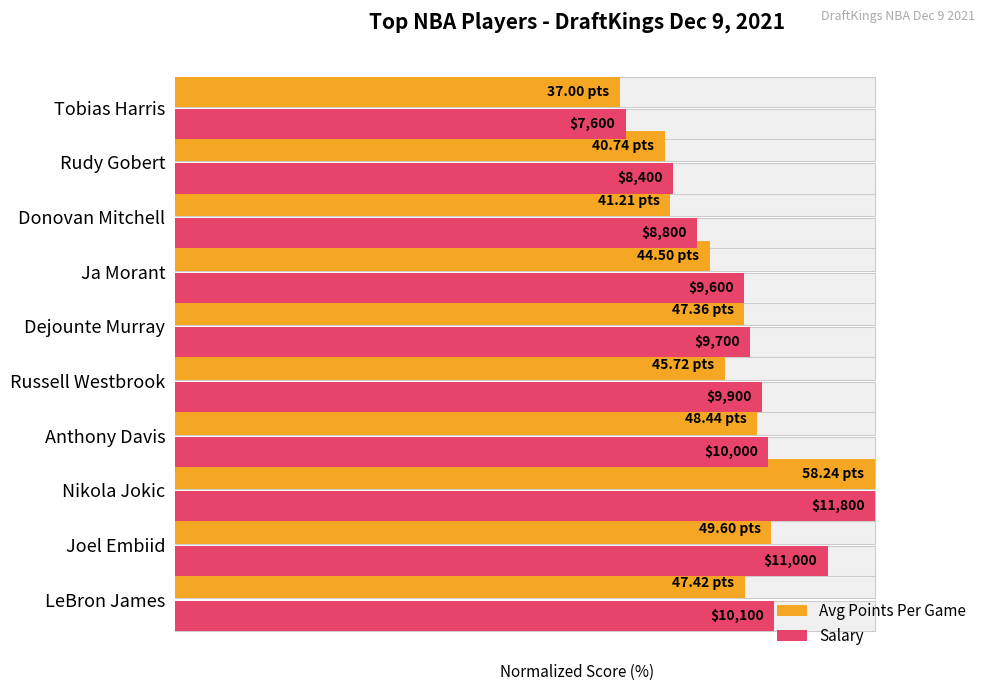

Which series has the largest total across all categories?

Salary